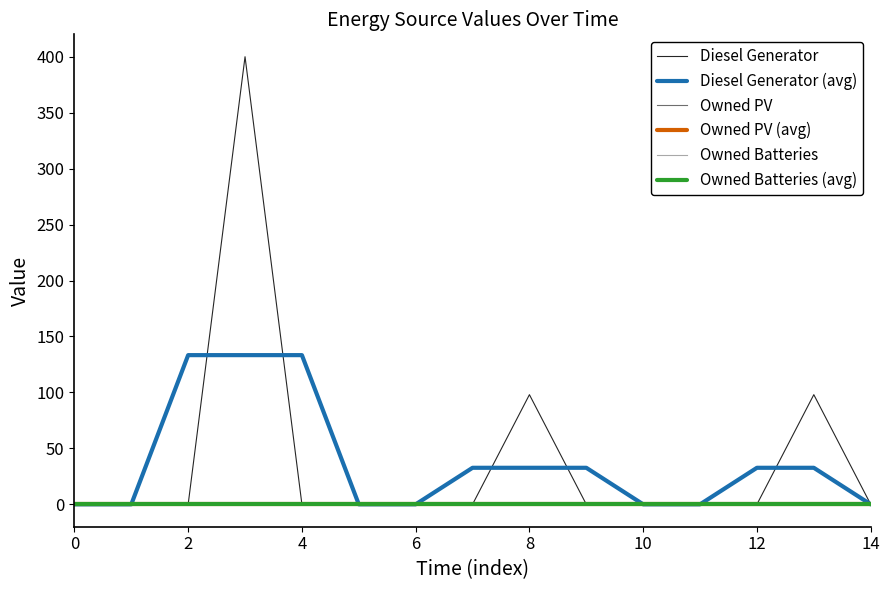

True or false: Diesel Generator (avg) and Owned PV (avg) intersect in this chart.

False